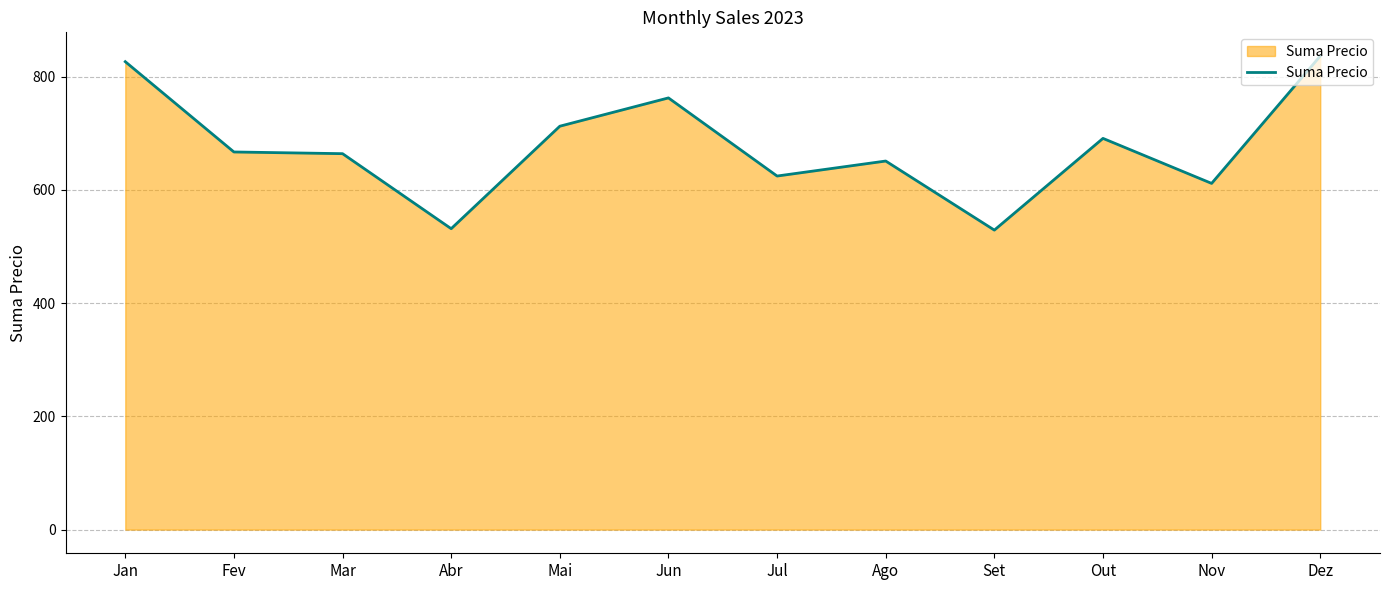

What is the change in value from Out to Dez?

+145.5